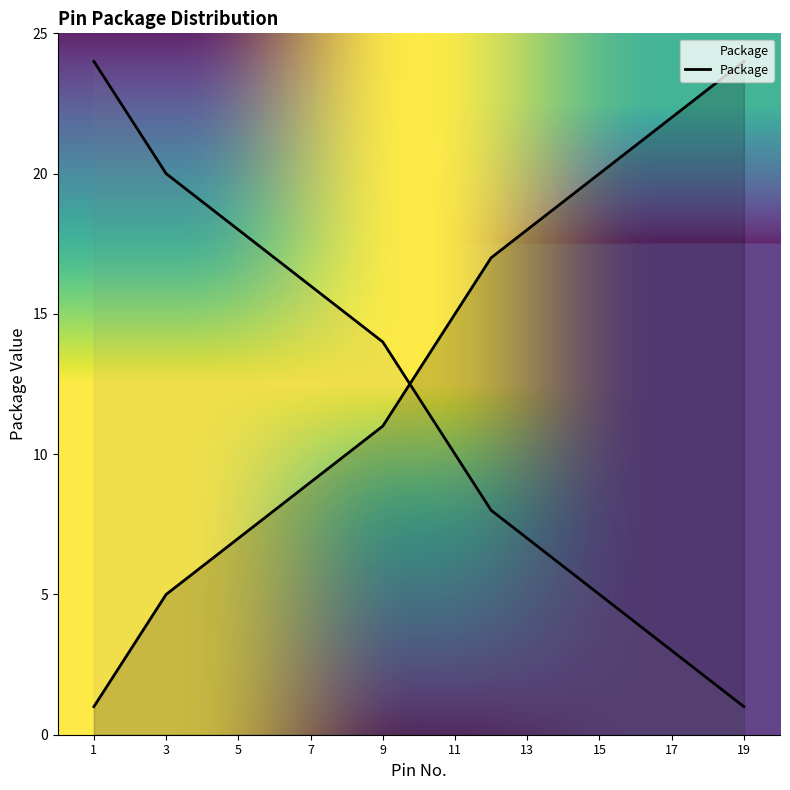

Does the chart have visible grid lines?

No